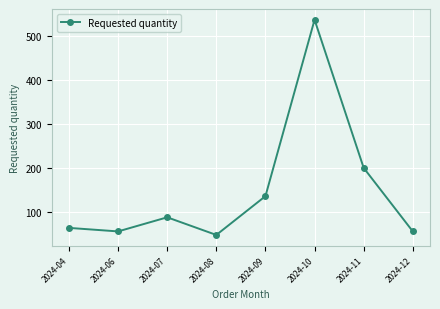

What is the sum of the values at 2024-06 and 2024-10?

592